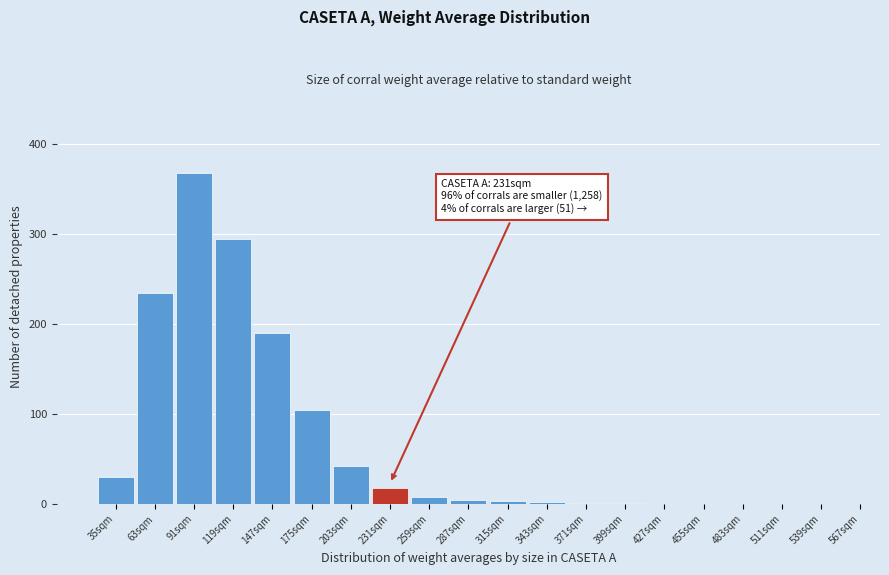

Where is the data nearest to the value 184?

147sqm